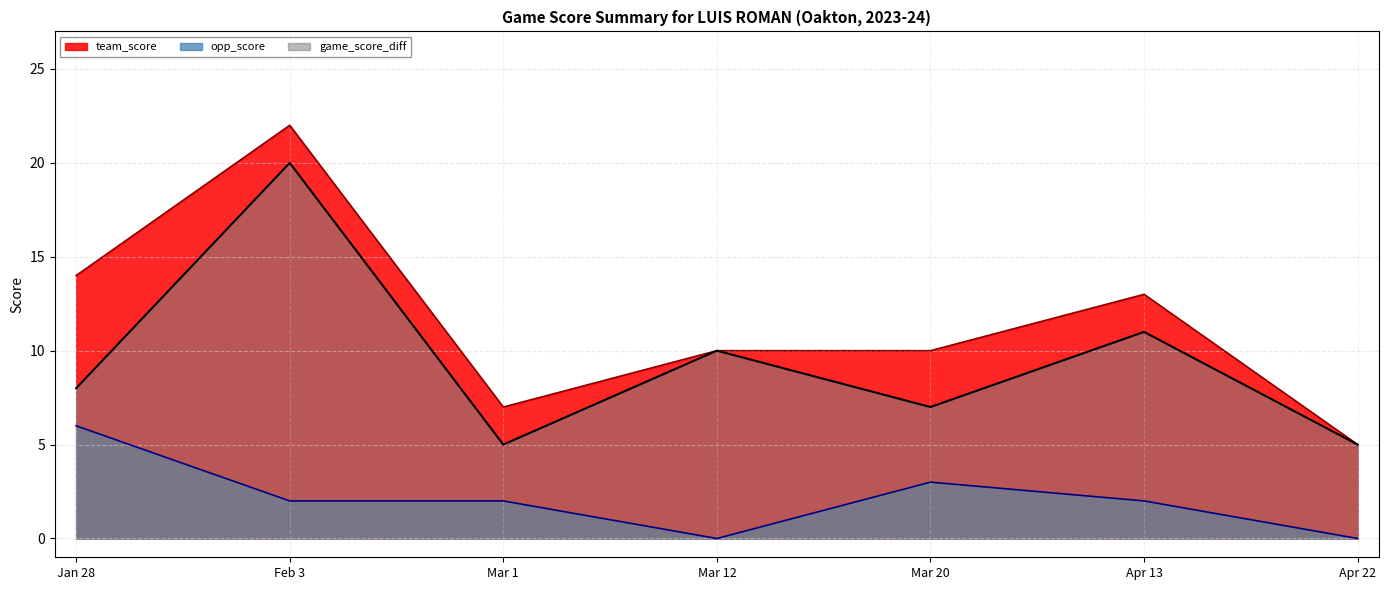

True or false: team_score has a value of 37 at Feb 3.

False